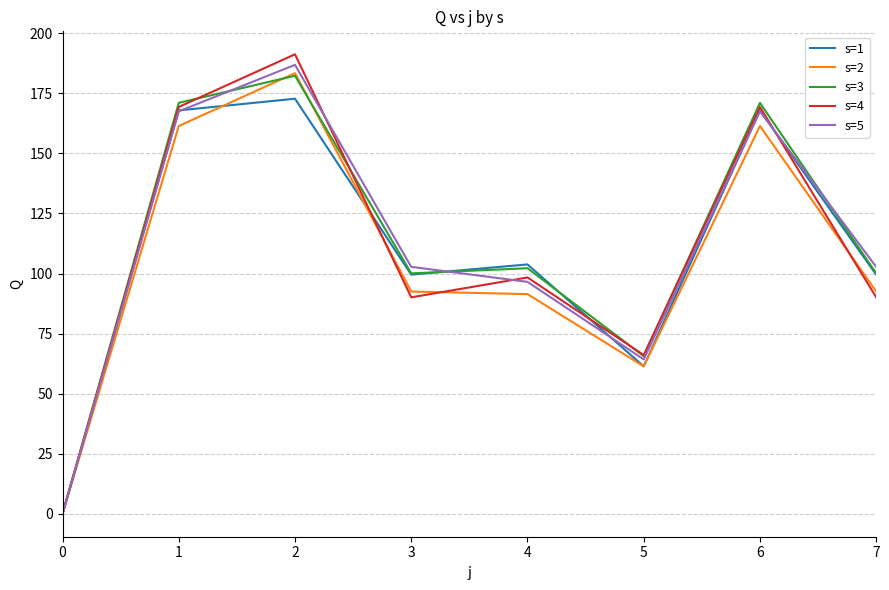

Which series has the largest range (max minus min)?

s=4